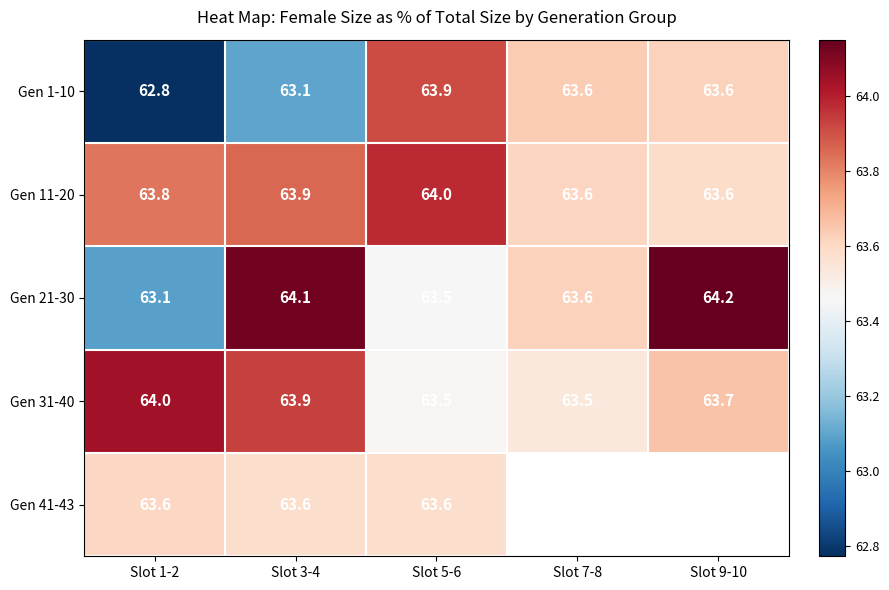

At which label does Gen 41-43 reach its minimum?

Slot 5-6